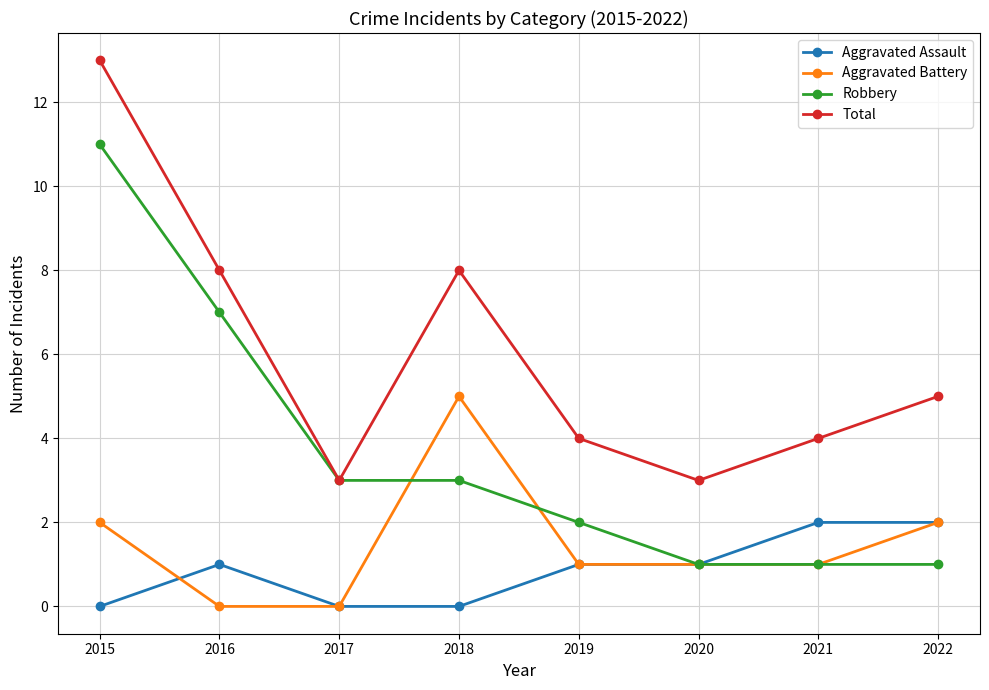

At which category is the sum across all series the highest?

2015